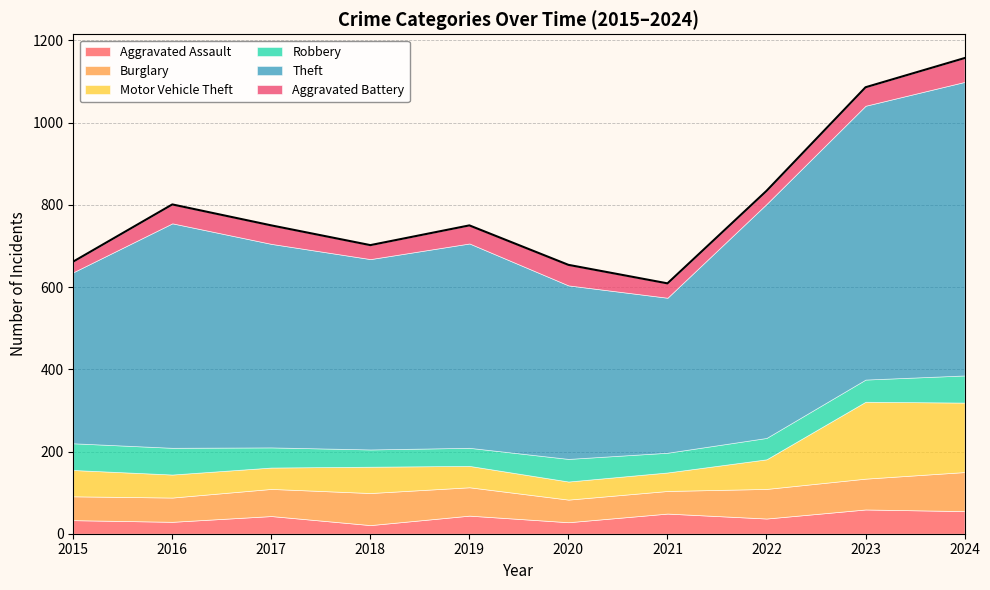

Which series has the largest total across all categories?

Theft